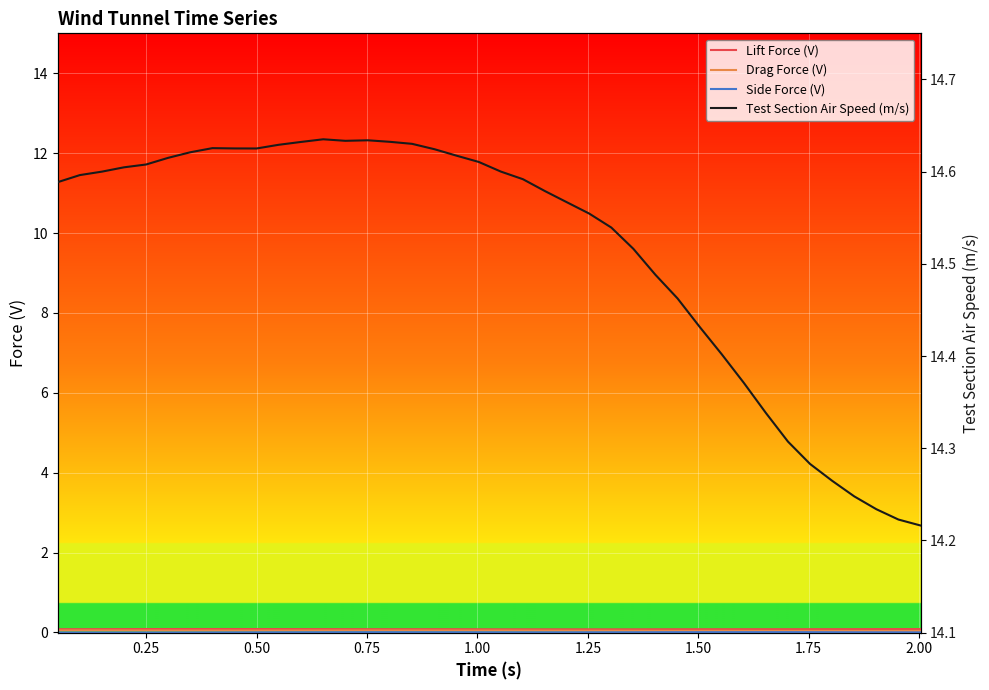

The Test Section Air Speed (m/s) series shows 14.6 at 1.25. True or false?

True